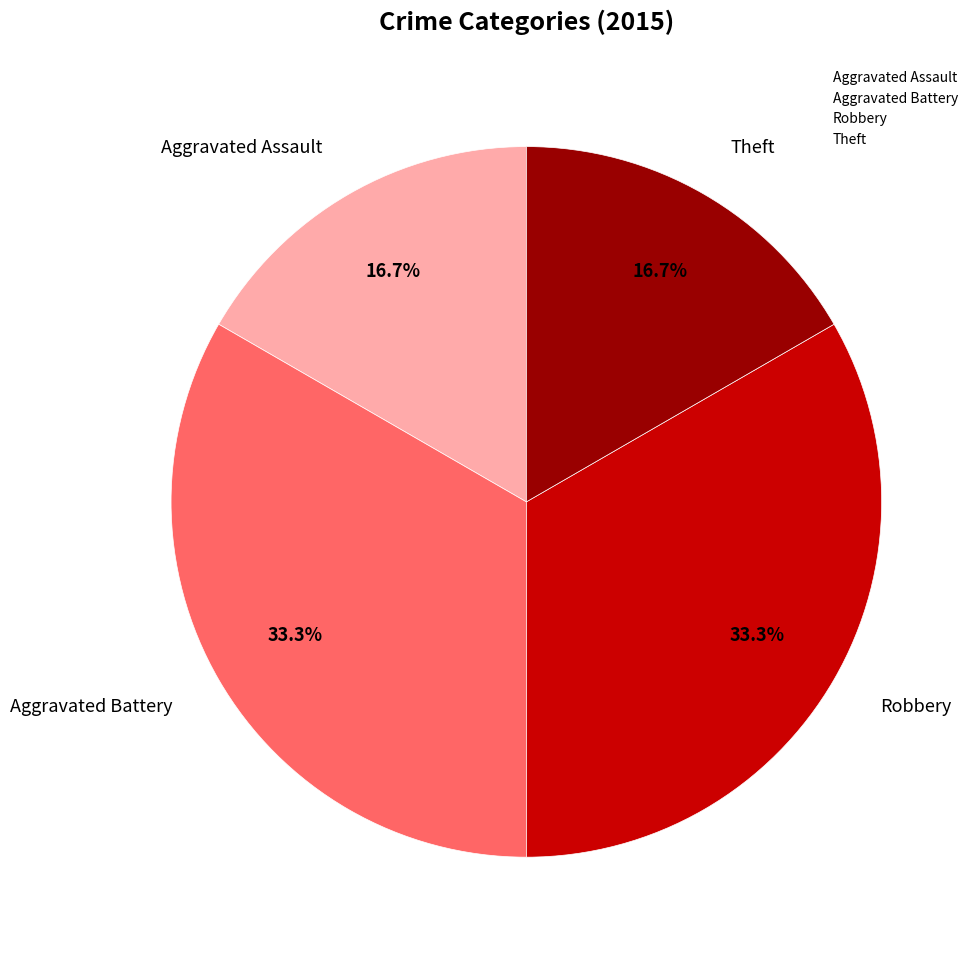

What percentage is NOT represented by Aggravated Battery?

66.7%